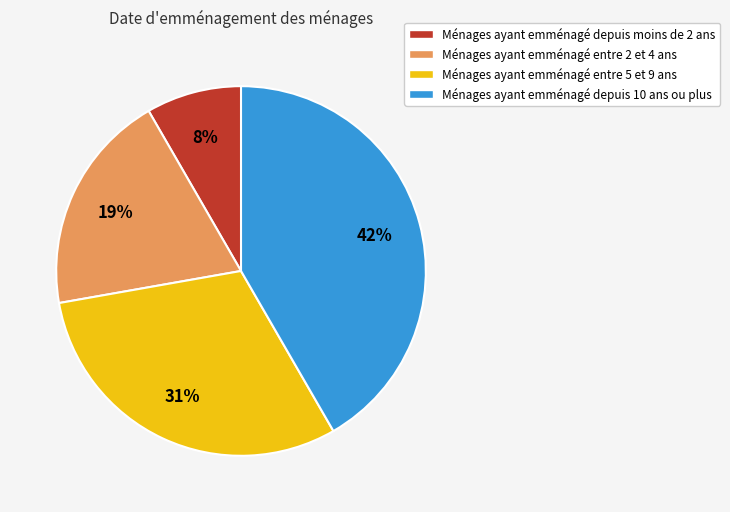

Rank the categories by value from lowest to highest.

Ménages ayant emménagé depuis moins de 2 ans, Ménages ayant emménagé entre 2 et 4 ans, Ménages ayant emménagé entre 5 et 9 ans, Ménages ayant emménagé depuis 10 ans ou plus